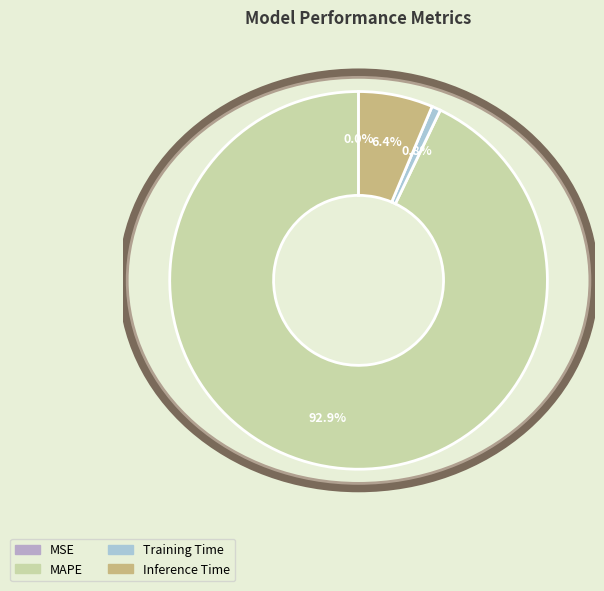

How many segments does this pie chart have?

4